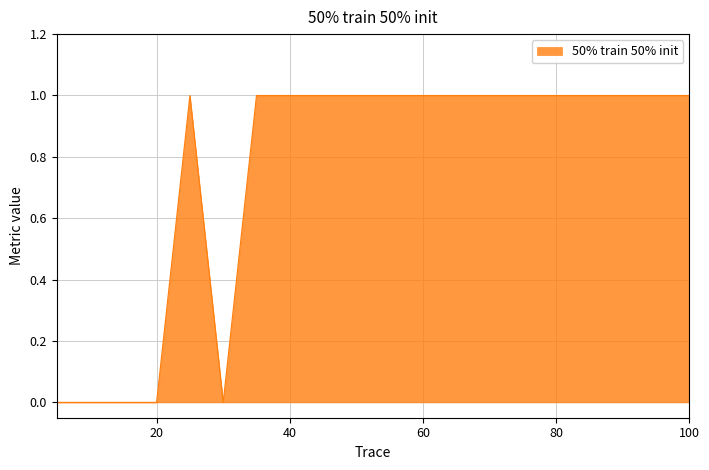

Does the chart display data point markers on the line(s)?

No